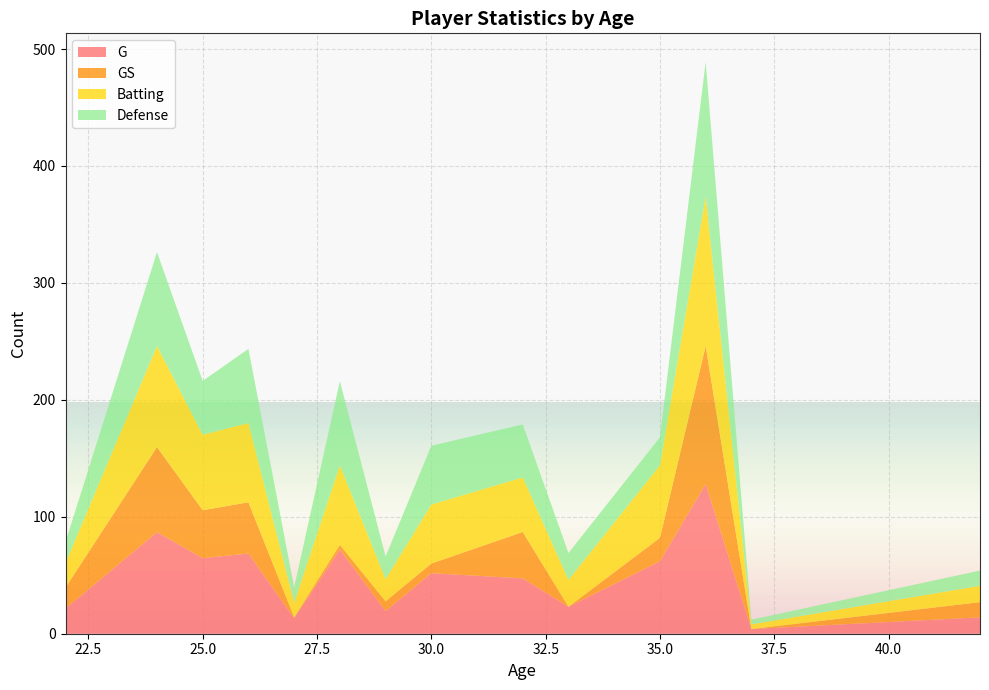

What is the highest value of the G series?

128.0